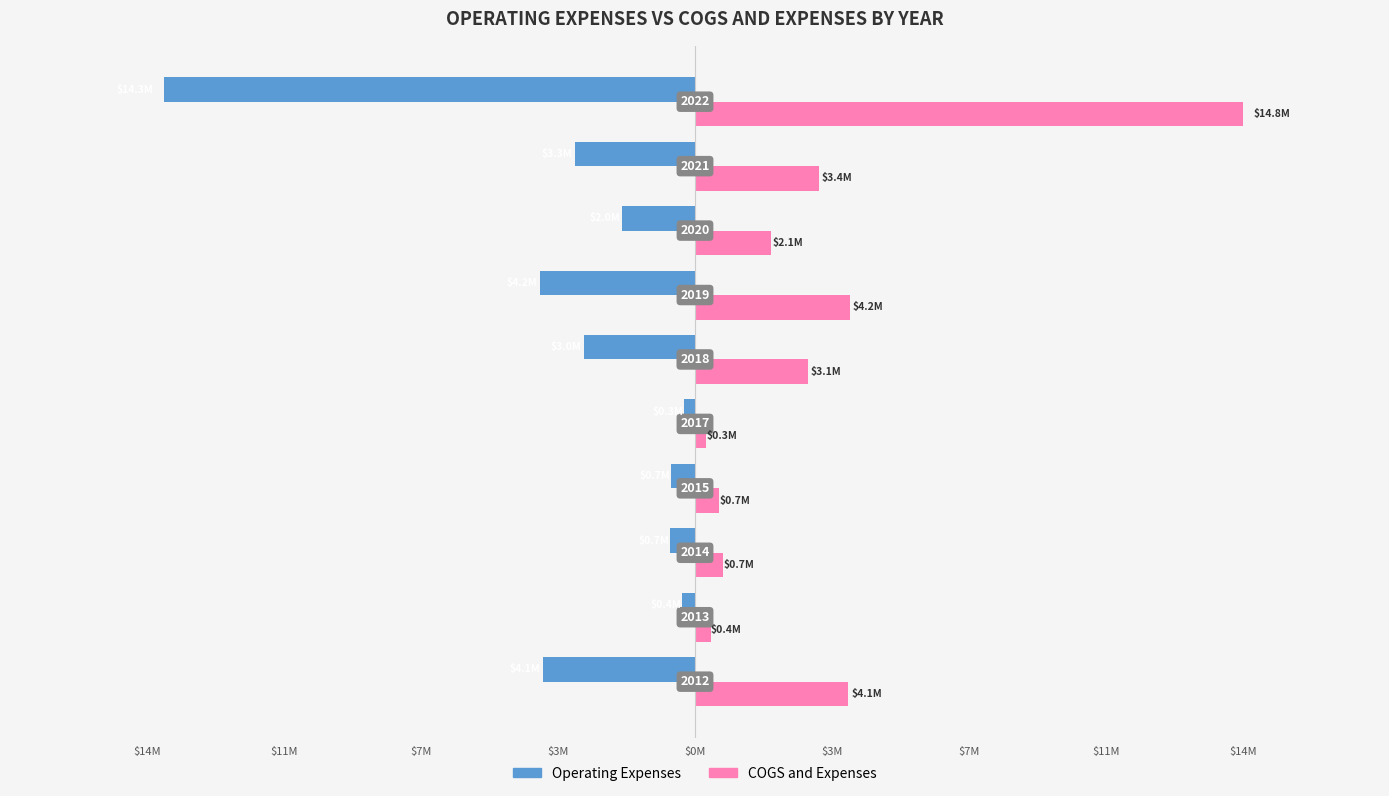

What are all the series names shown in the legend?

Operating Expenses, COGS and Expenses